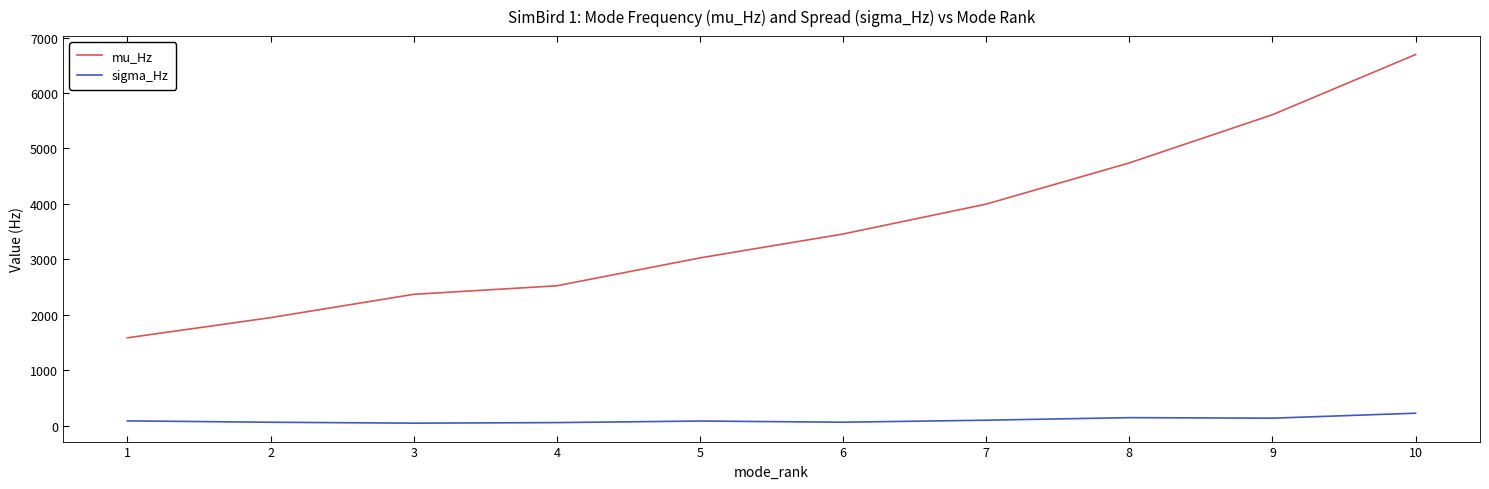

What is the sum of all sigma_Hz values?

1001.3